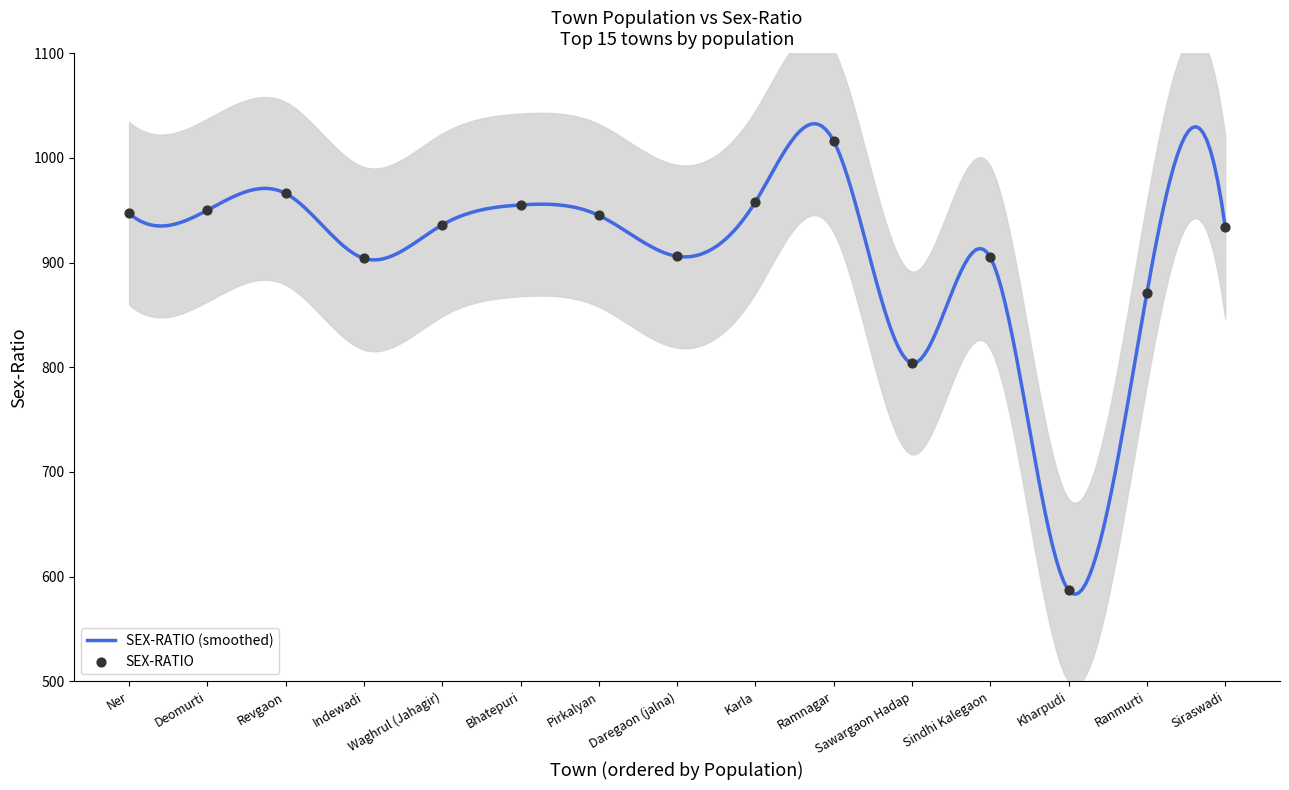

Between Sawargaon Hadap and Daregaon (jalna), which is larger?

Daregaon (jalna)